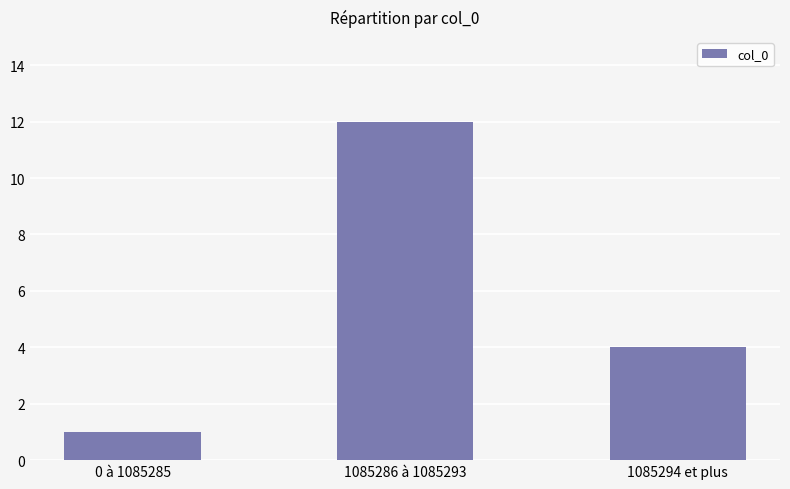

The chart shows a value of 2 at 0 à 1085285. True or false?

False